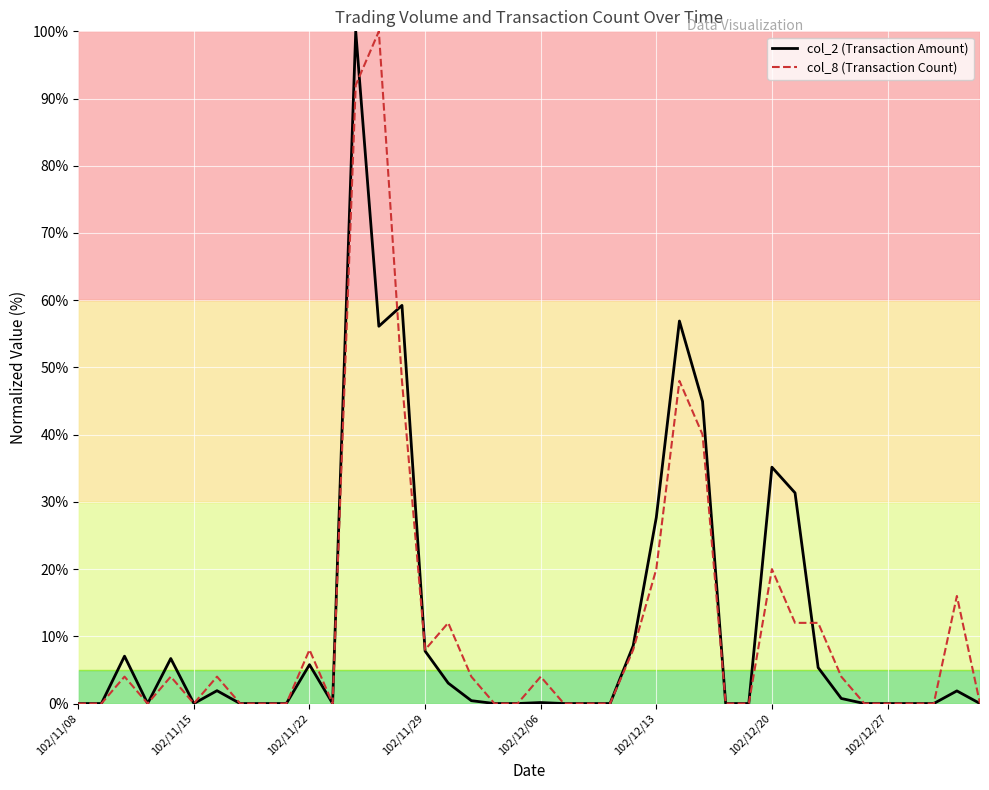

What is the greatest value displayed?

100.0